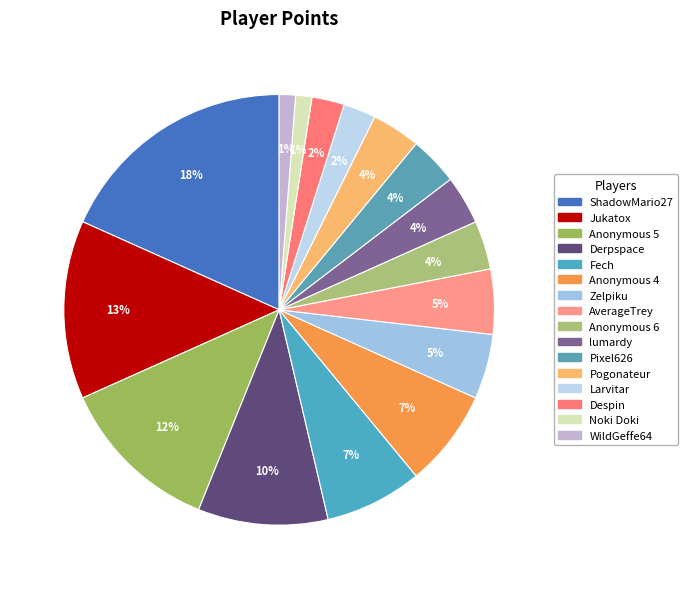

Approximately how many times larger is the value at WildGeffe64 compared to Derpspace?

0.1